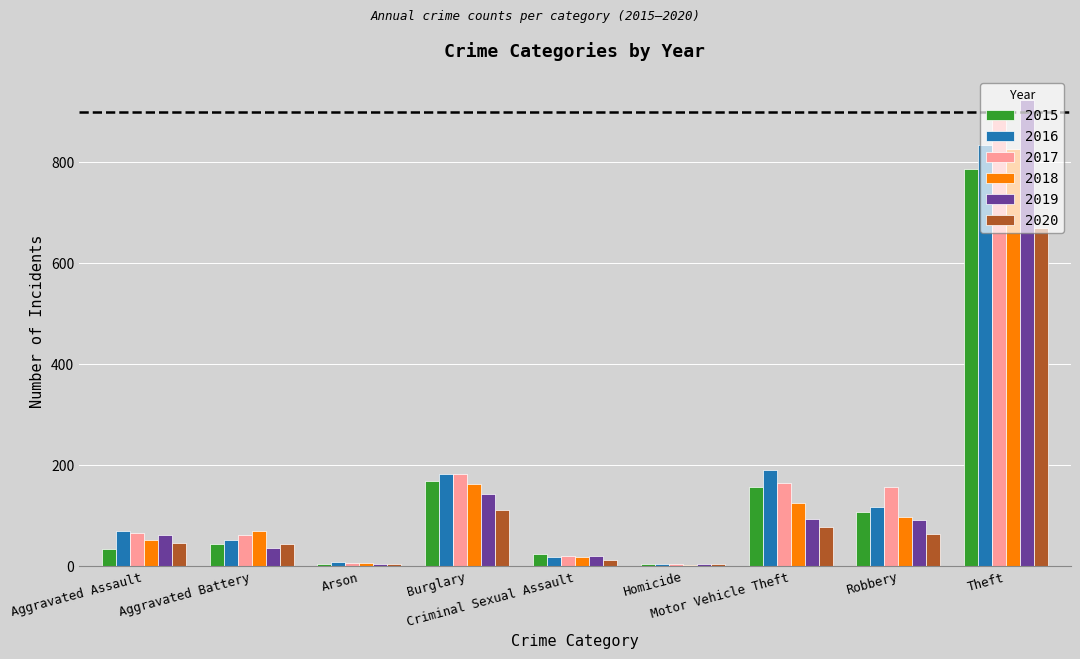

Read the 2019 value at Arson.

5